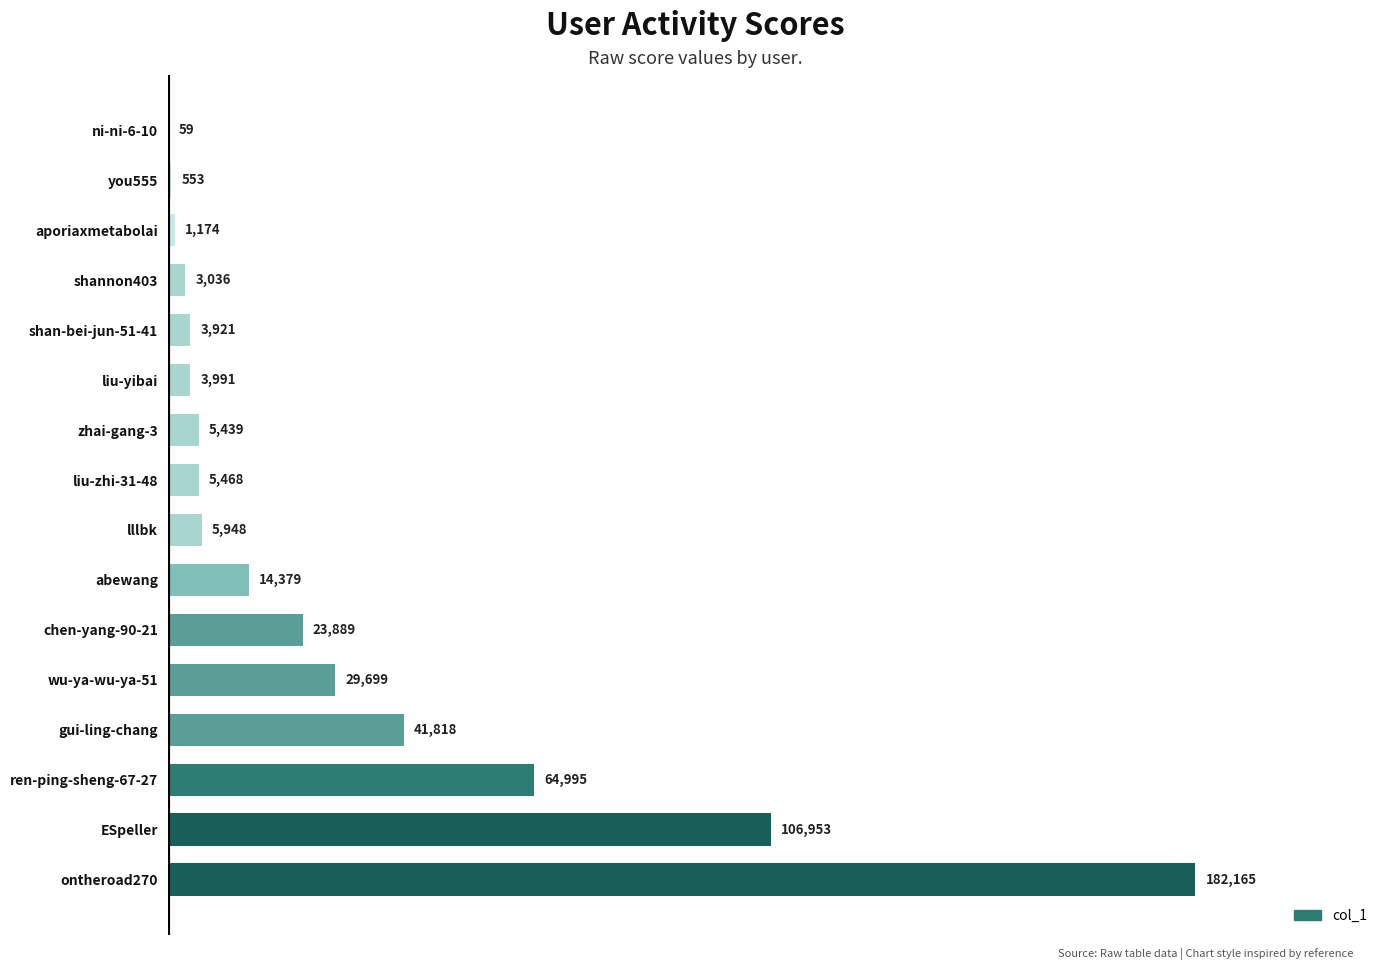

Count the number of categories in the chart.

16